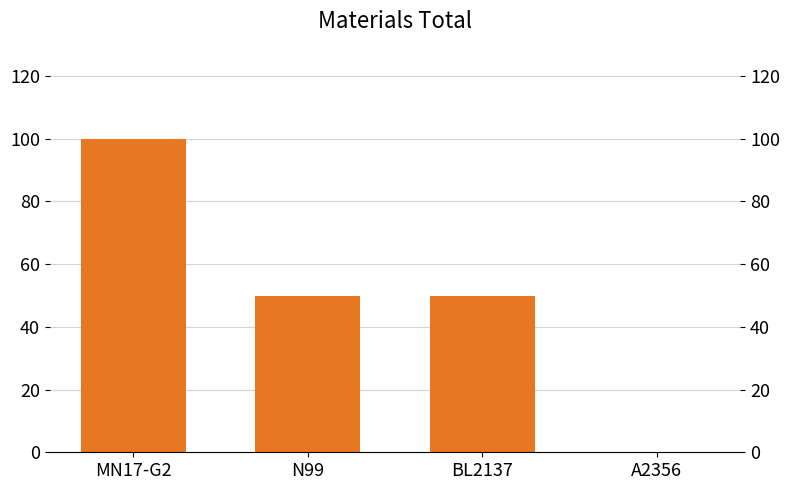

What is the difference between the maximum and second lowest values?

50